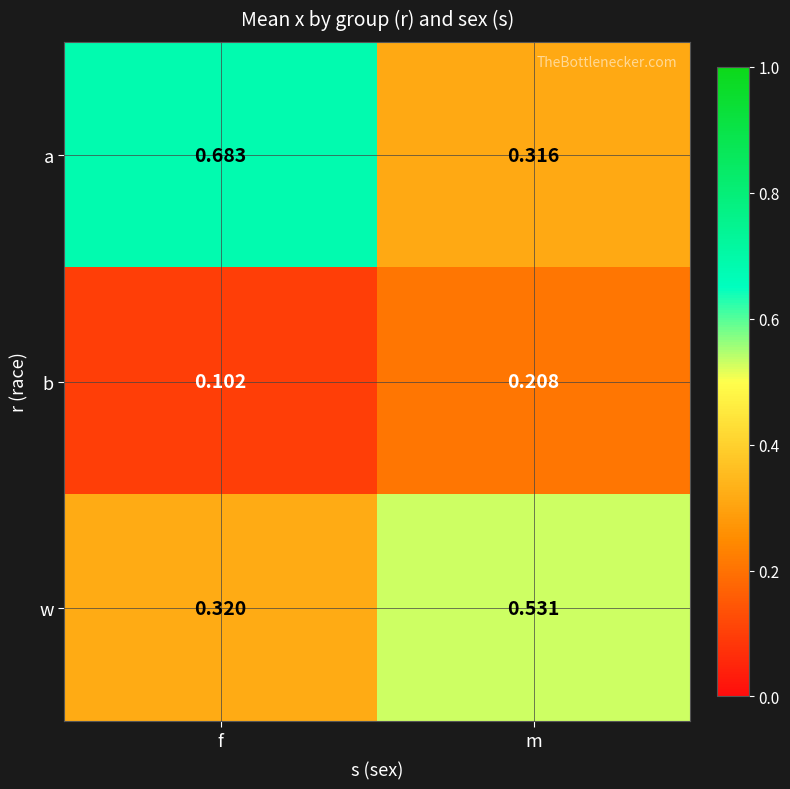

Between f and m, which series saw the biggest shift?

a